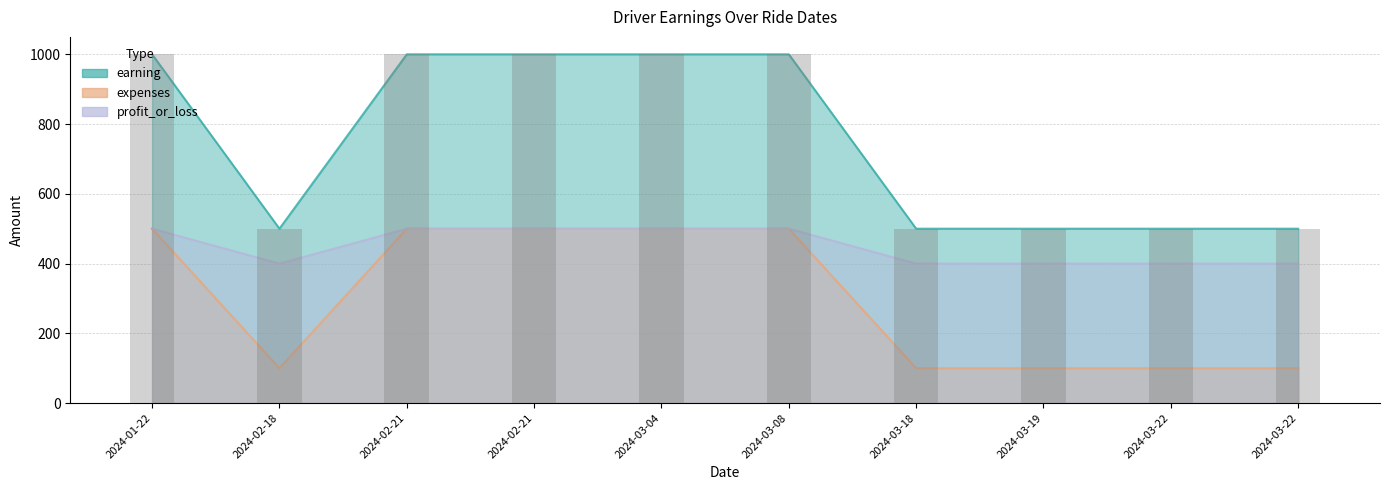

What is the sum of all earning values?

7500